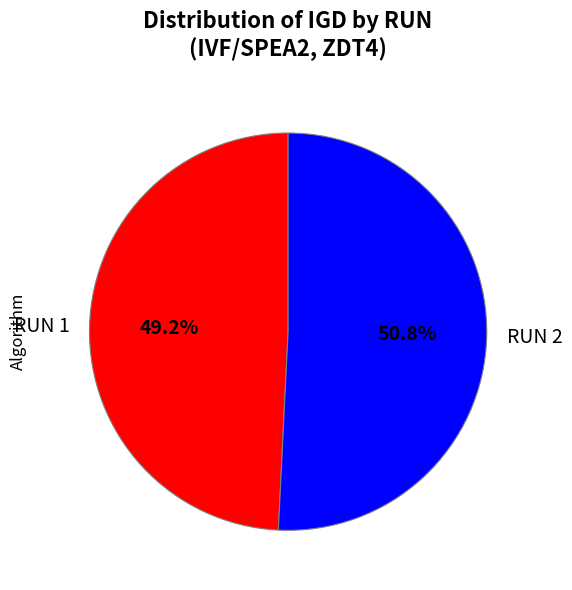

What percentage is NOT represented by RUN 1?

50.8%